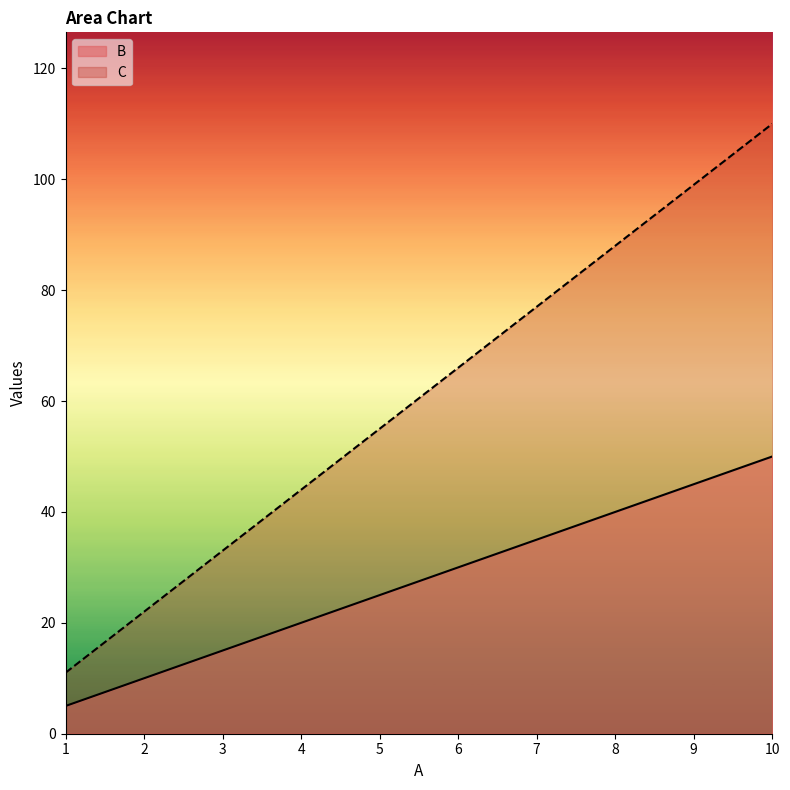

True or false: B has more than 0 points higher than both neighbors.

False